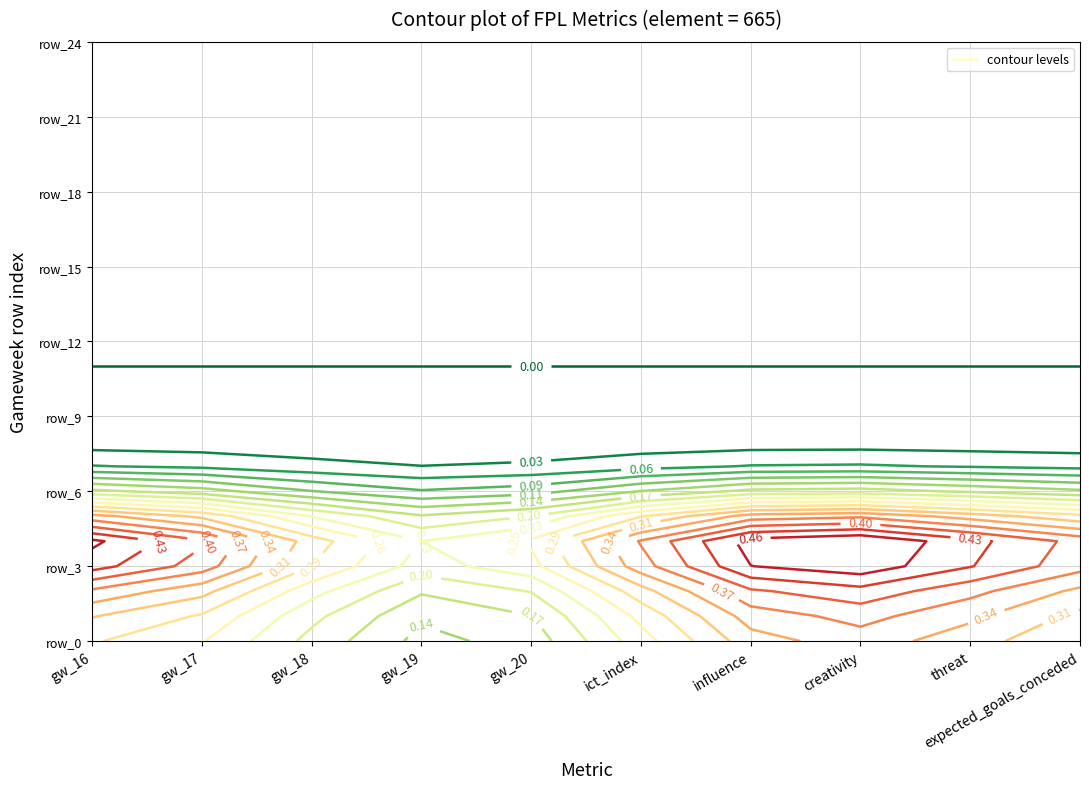

The gw_19 series shows 0.0 at 16. True or false?

True